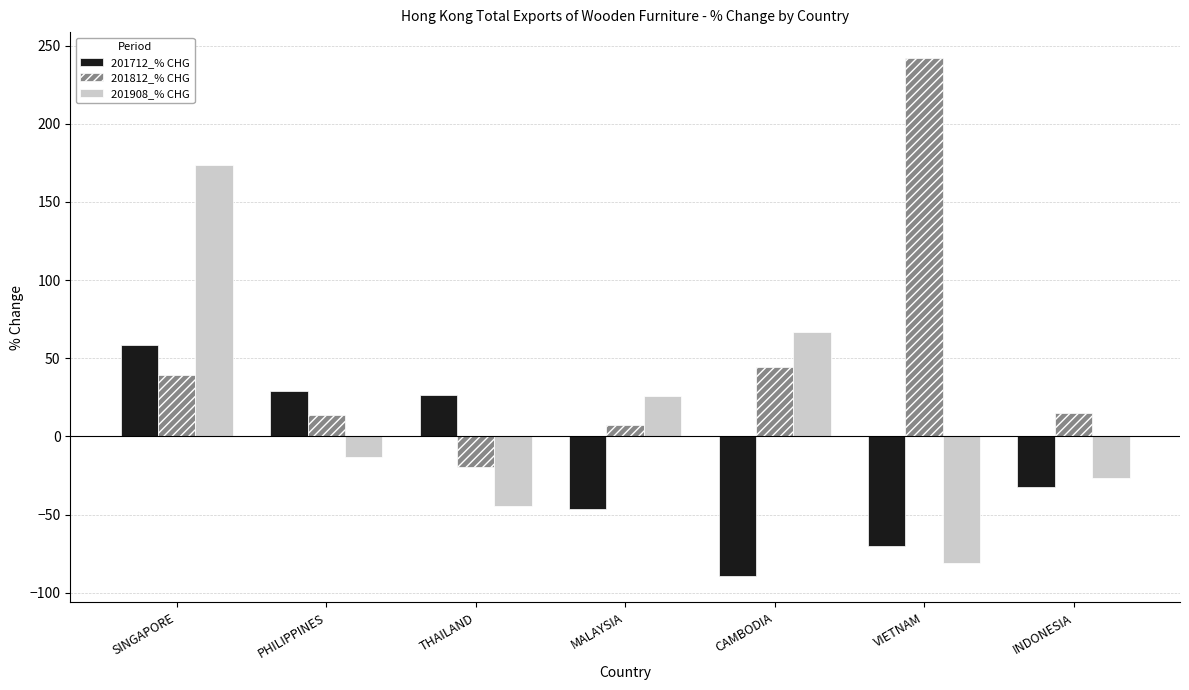

The 201712_% CHG series shows -70.2 at VIETNAM. True or false?

True